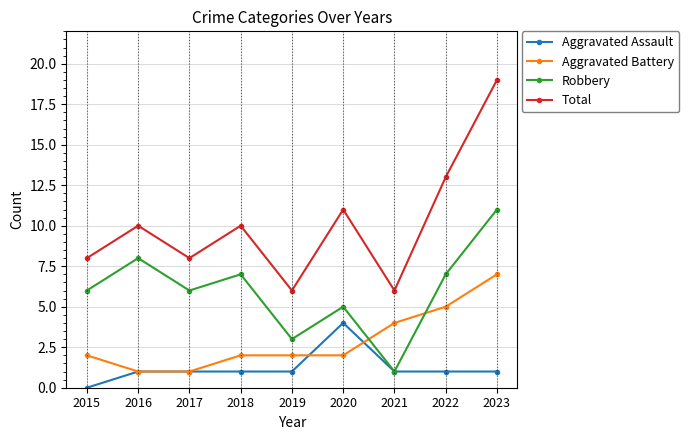

What is the value of the Aggravated Assault point at the 2nd from the left?

1